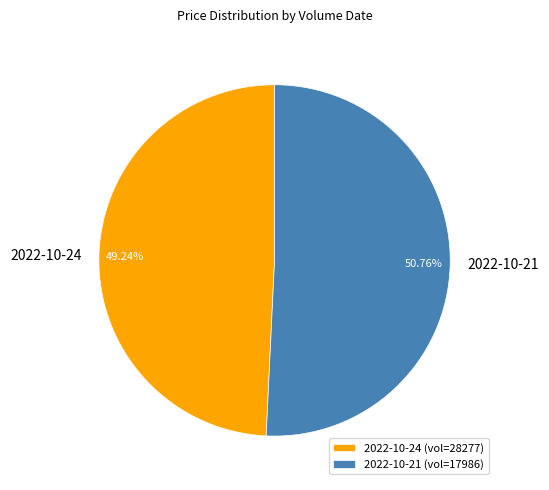

Do 2022-10-24 and 2022-10-21 together represent more than half of the pie?

Yes